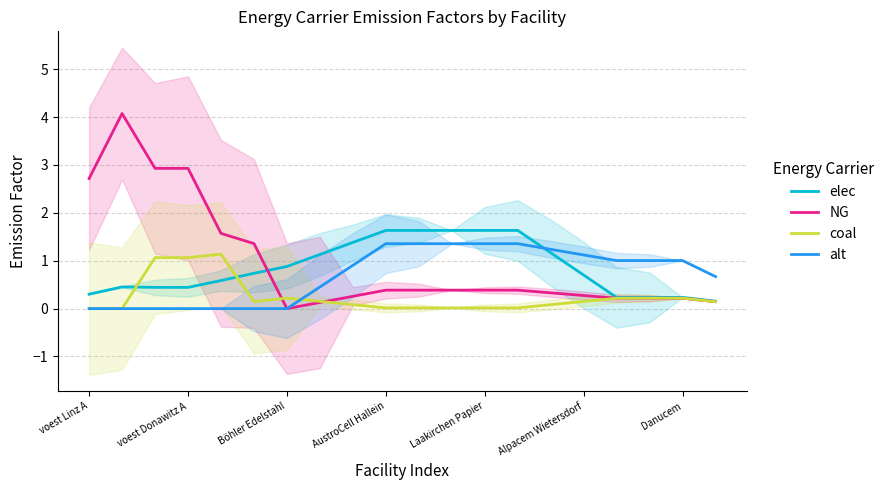

What is the difference between the maximum and minimum values in the coal series?

1.1